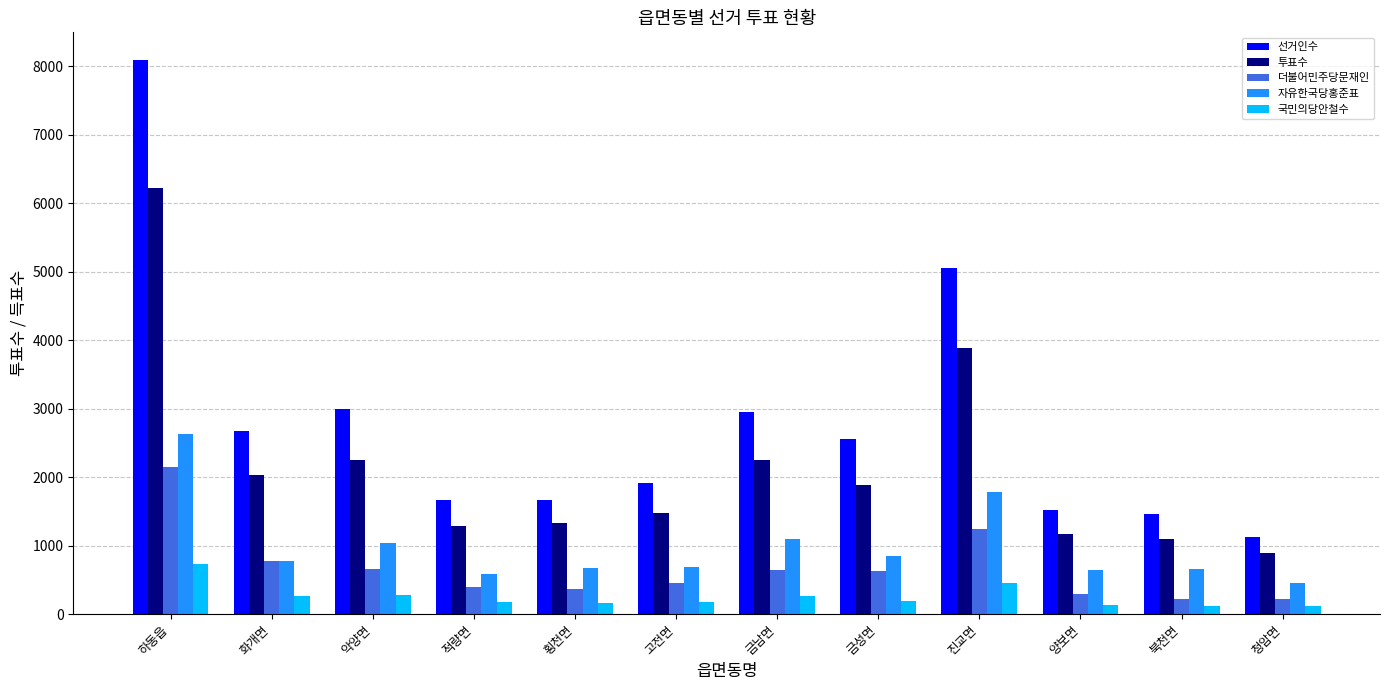

What are all the series names shown in the legend?

선거인수, 투표수, 더불어민주당문재인, 자유한국당홍준표, 국민의당안철수